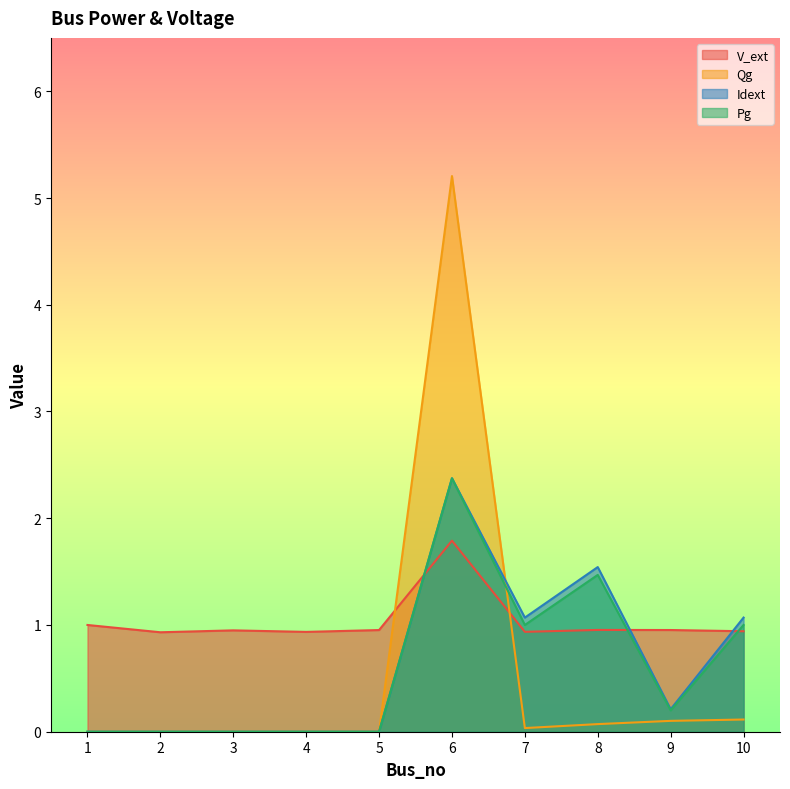

The V_ext series shows 1.5 at 5. True or false?

False